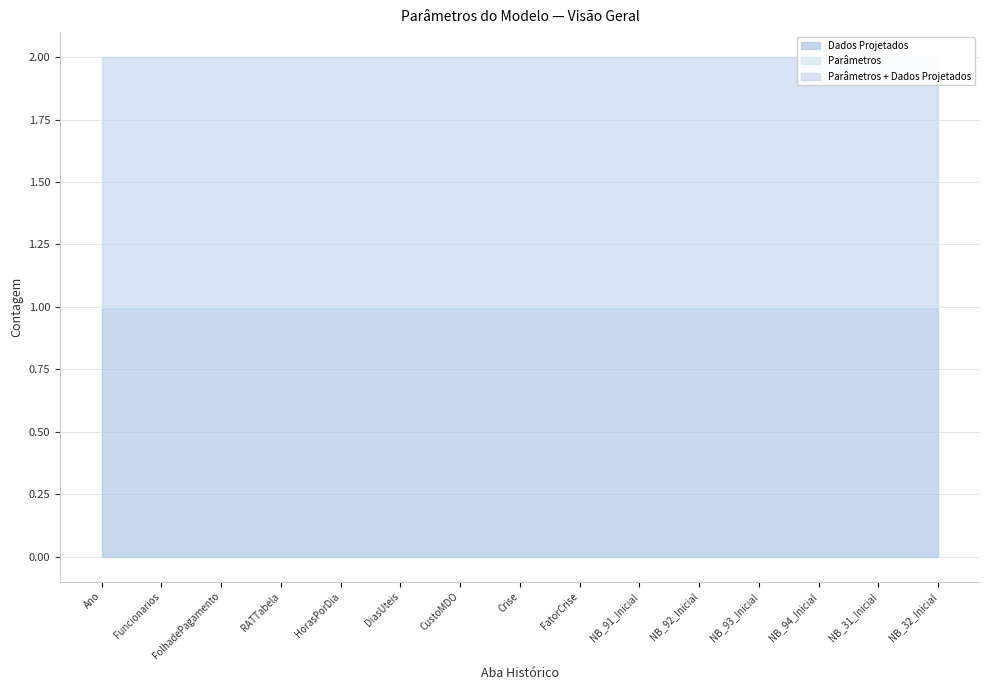

The Dados Projetados series shows 1 at Funcionarios. True or false?

True